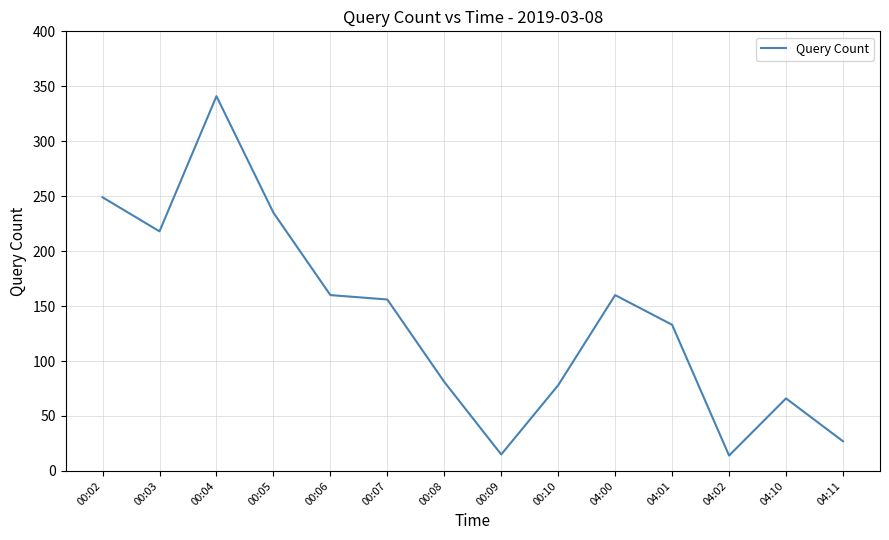

Does the chart display data point markers on the line(s)?

No